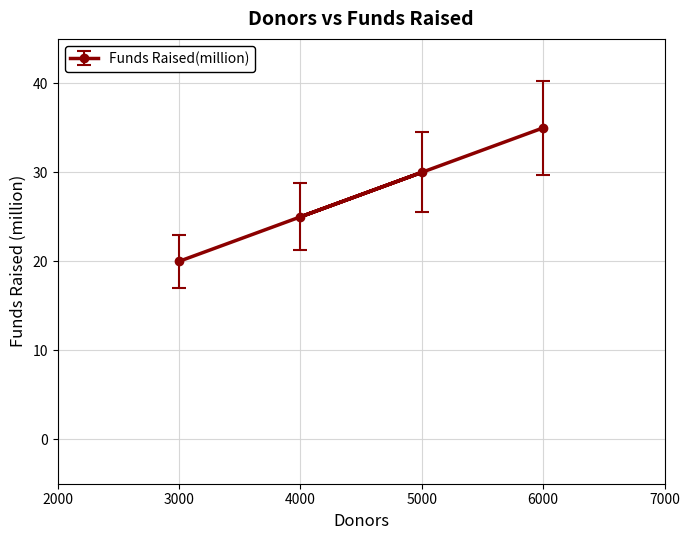

Reading left to right, list all the values displayed in this chart.

3000=20	4000=25	5000=30	6000=35